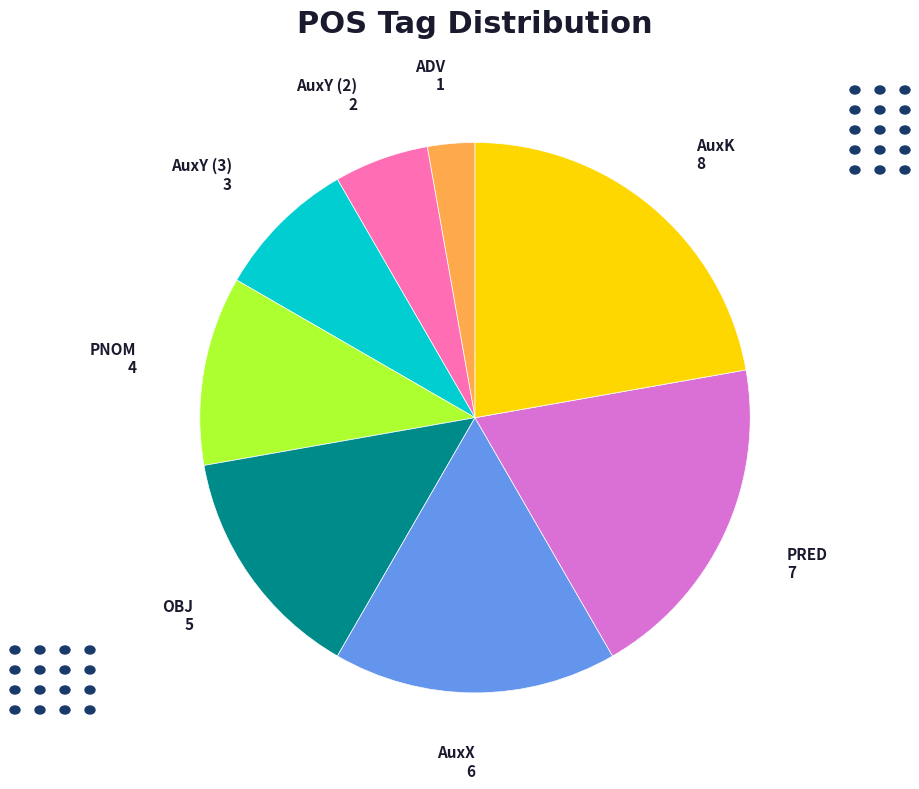

Is there any slice that represents more than half of the pie?

No